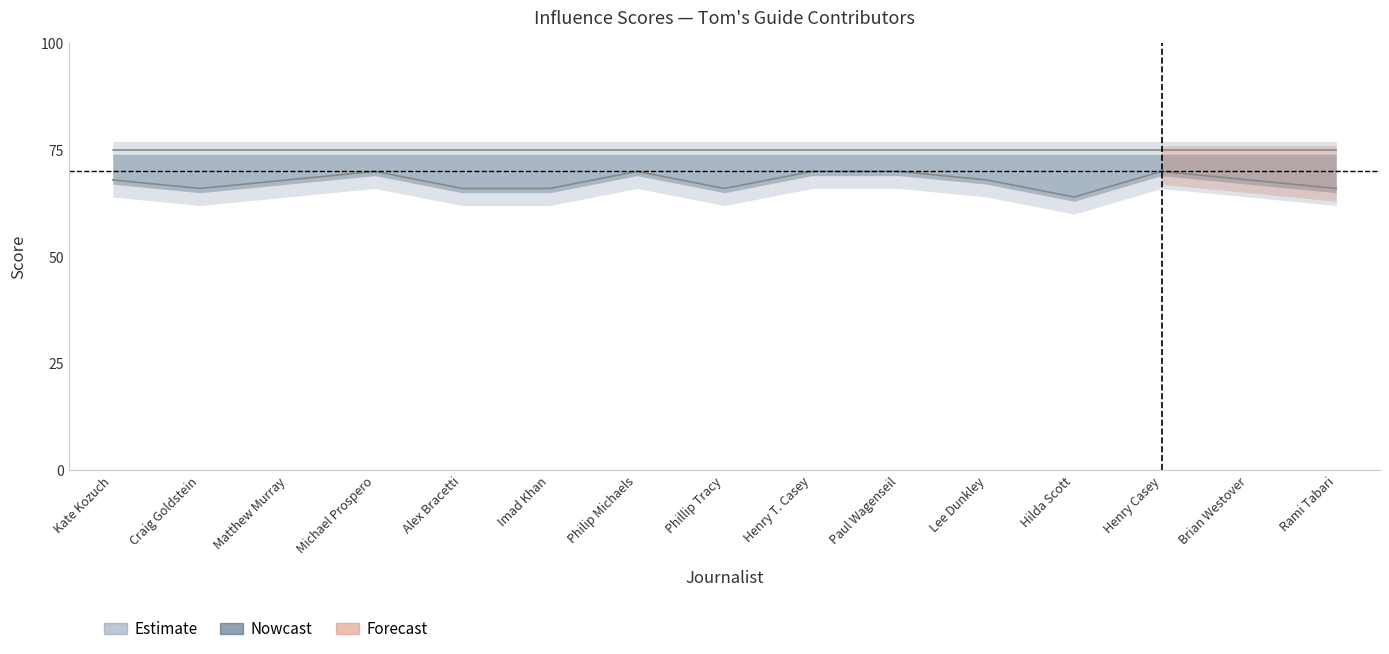

What is the difference between the second highest and minimum values?

6